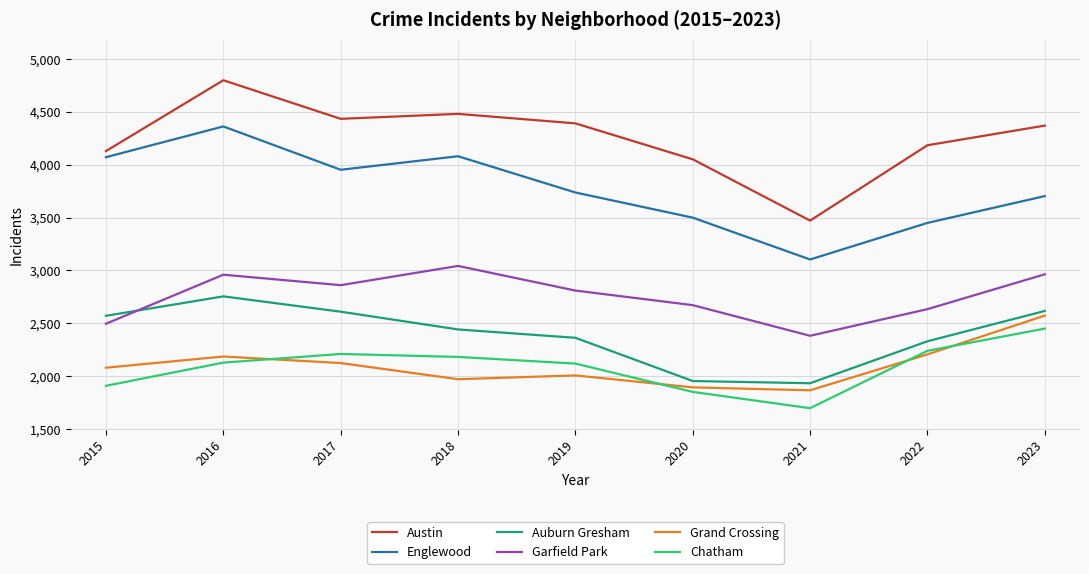

At which category is the sum across all series the highest?

2016